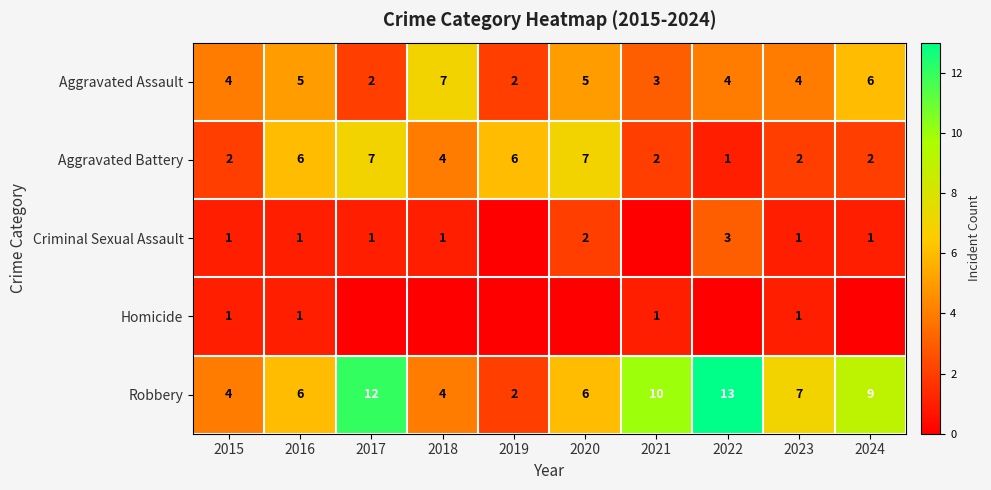

What is the total value across all series at 2021?

16